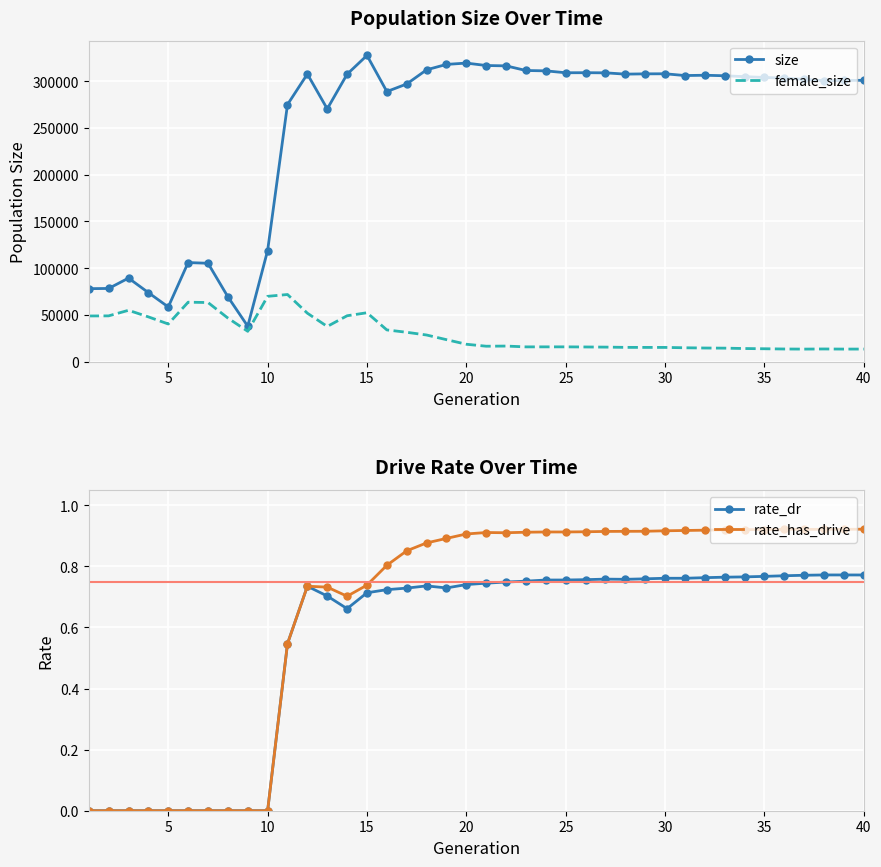

What is the average value of the female_size series?

30218